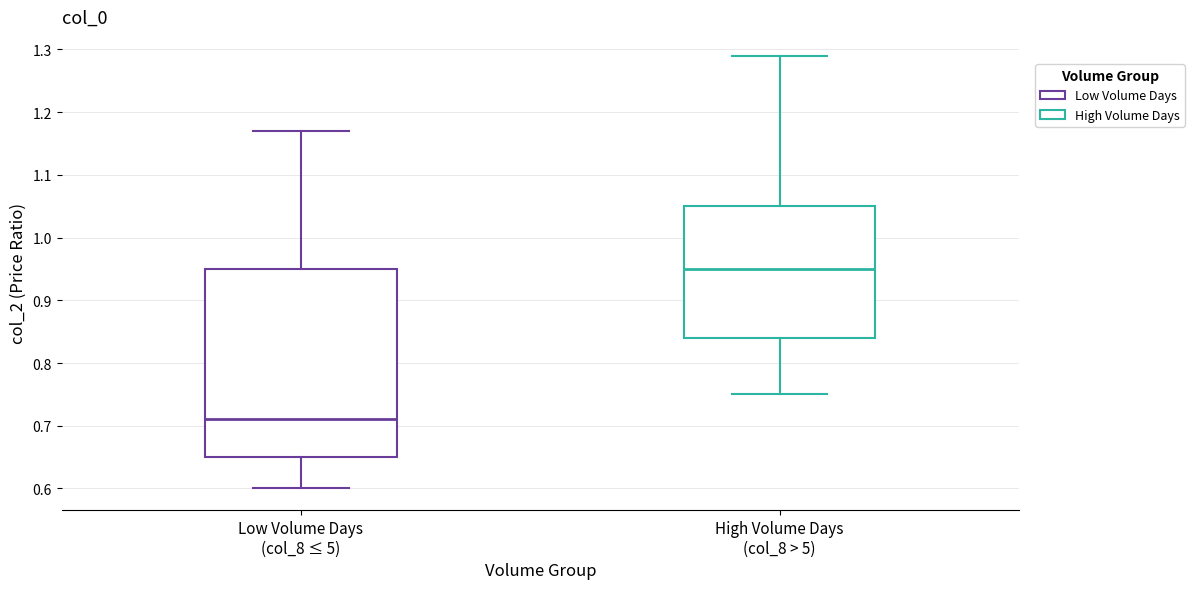

Reading left to right, transcribe this box plot: for each box, give where its median line is, the range the box spans, and where its two whiskers end, as read against the y-axis. The values are not printed on the chart, so give them approximately, as read against the axis.

Low Volume Days (col_8 ≤ 5): median 0.71, box 0.65 to 0.95, whiskers 0.60 to 1.17
High Volume Days (col_8 > 5): median 0.95, box 0.84 to 1.05, whiskers 0.75 to 1.29